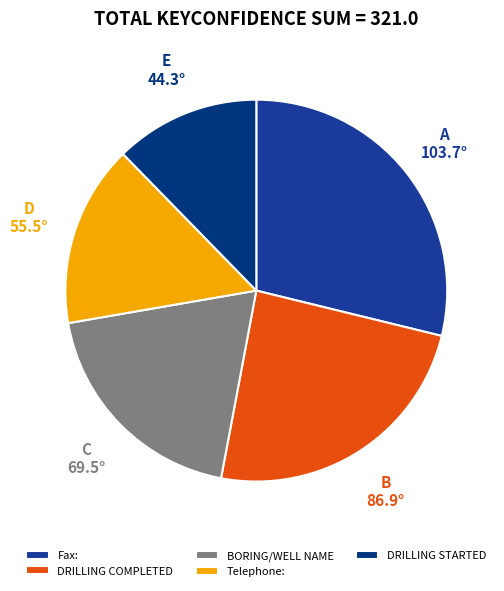

Combined, what portion of the pie is BORING/WELL NAME and Telephone:?

34.7%